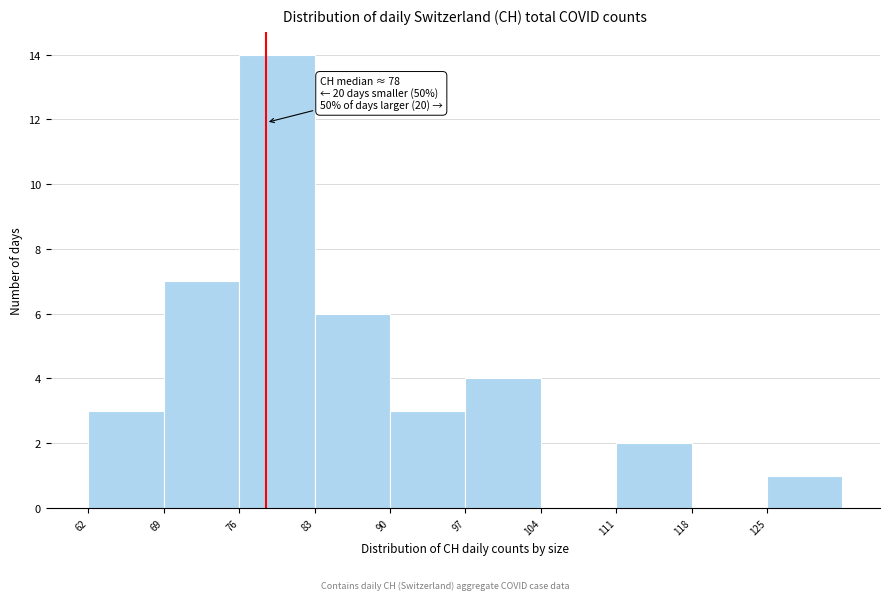

Which range on the x-axis has the tallest bar?

76 to 83